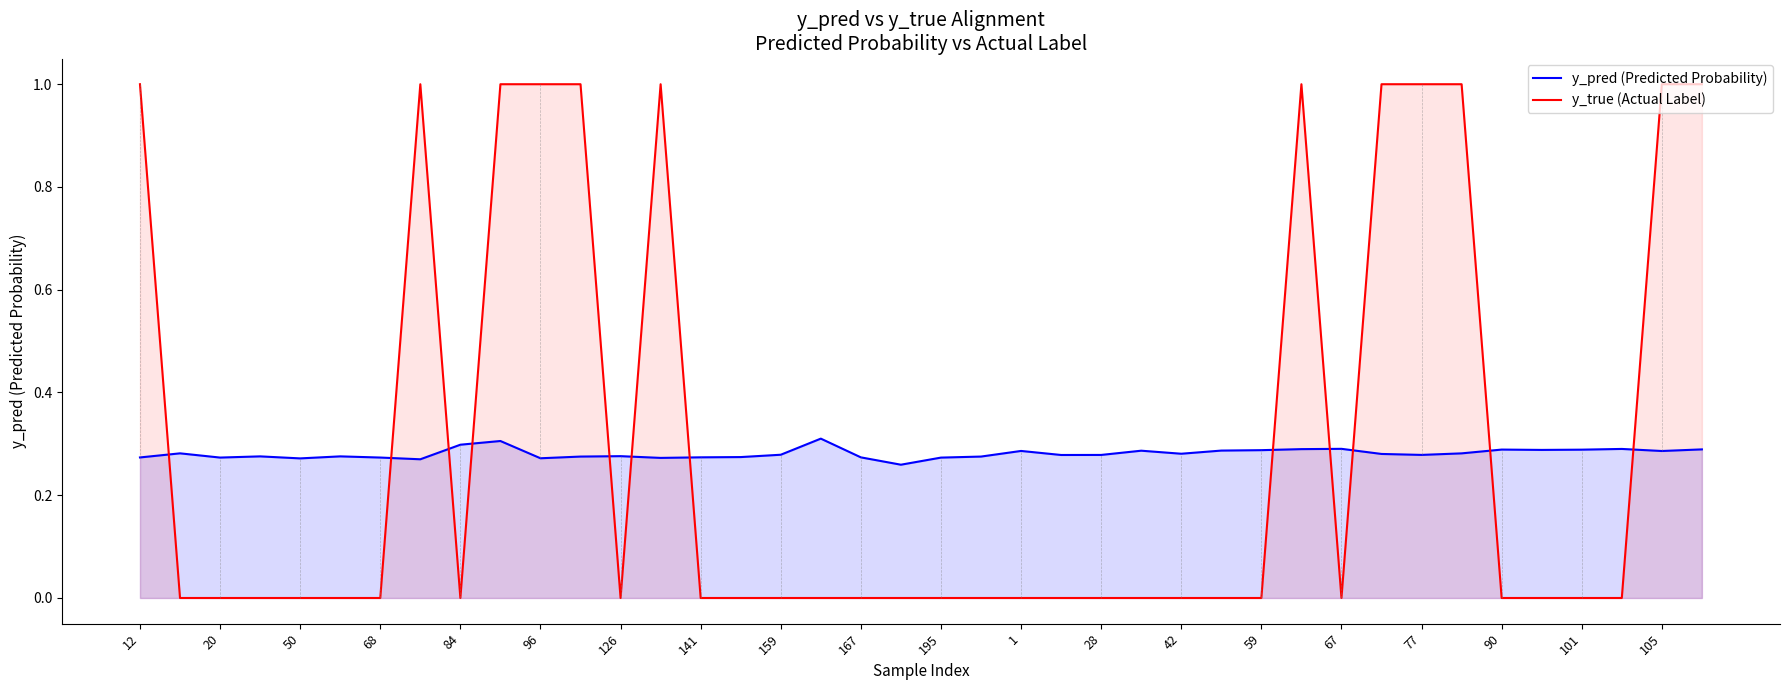

The value of y_true (Actual Label) at 67 is 0.4. True or false?

False